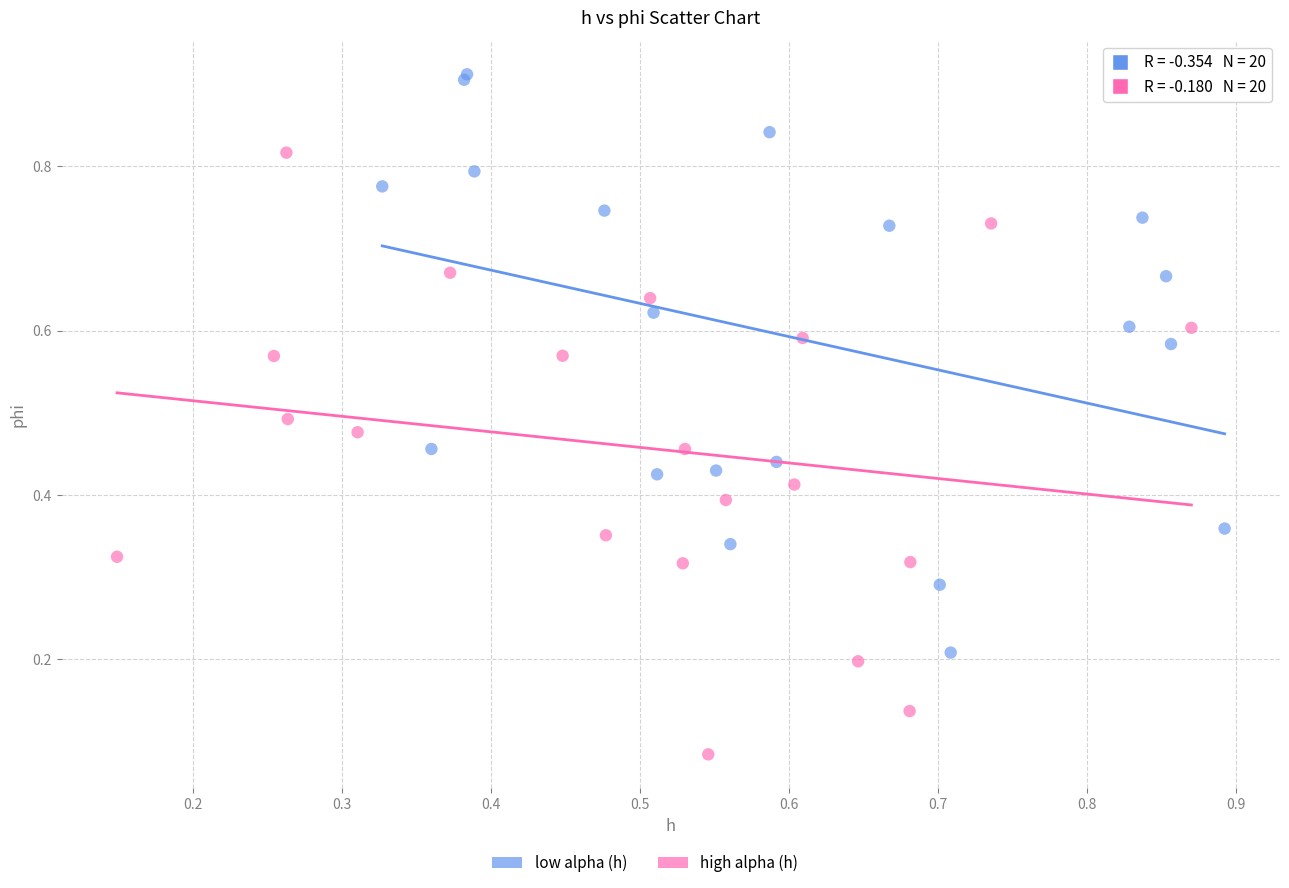

Which series reaches the minimum Y coordinate?

high alpha (h)